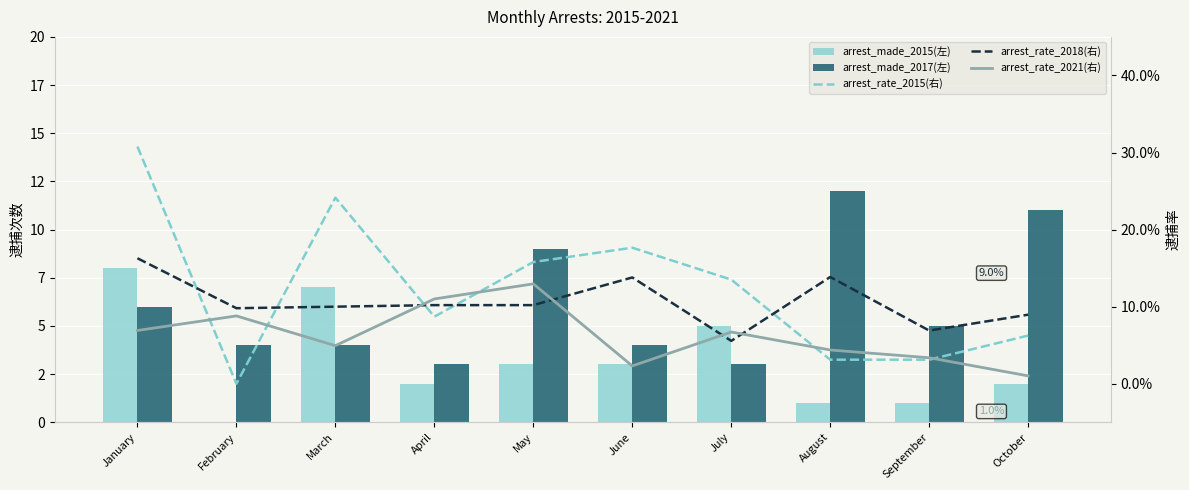

Does the chart contain any negative values?

No